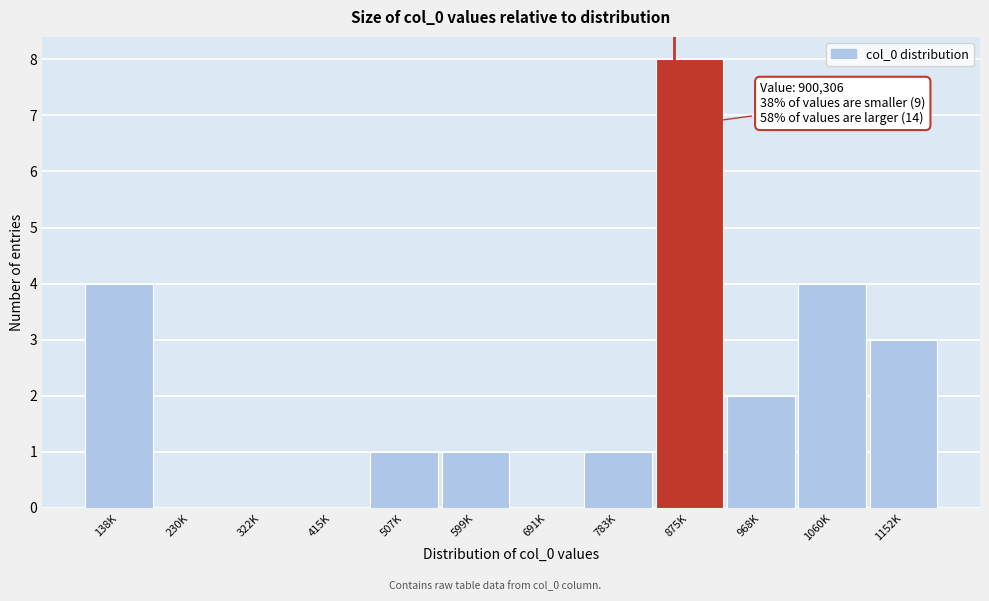

Reading left to right, list all the values displayed in this chart.

138K=4	230K=0	322K=0	415K=0	507K=1	599K=1	691K=0	783K=1	875K=8	968K=2	1060K=4	1152K=3